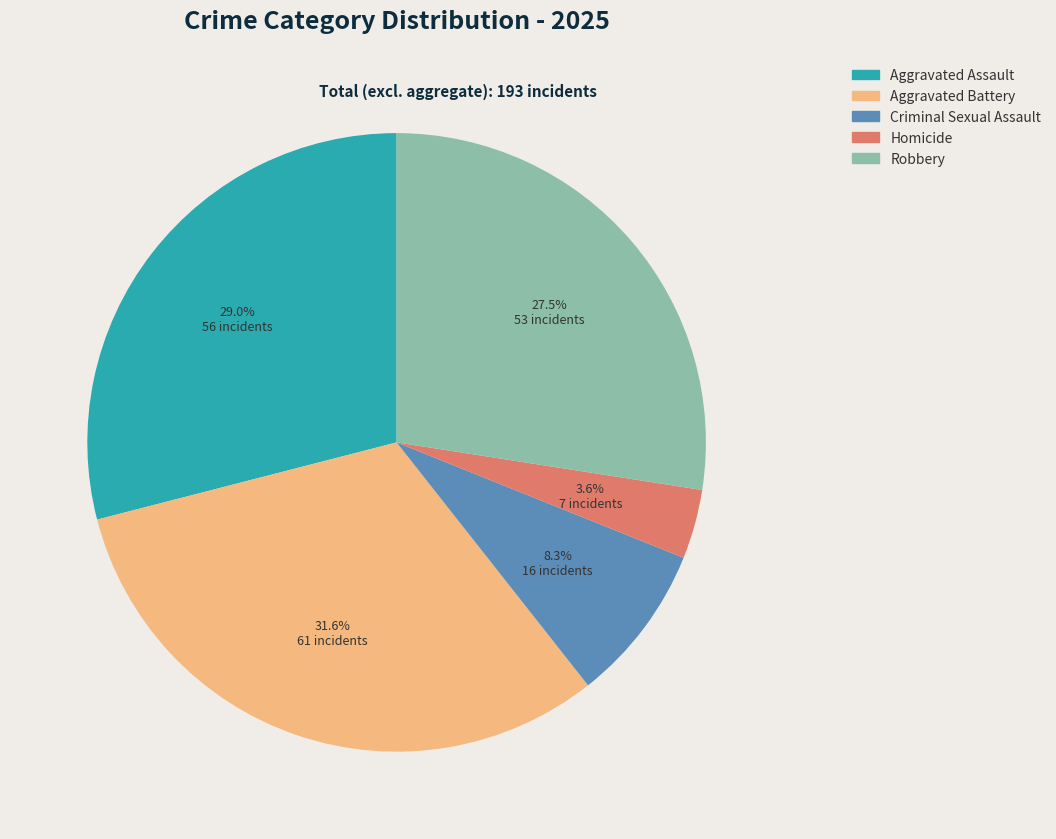

Rank the categories by value from lowest to highest.

Homicide, Criminal Sexual Assault, Robbery, Aggravated Assault, Aggravated Battery